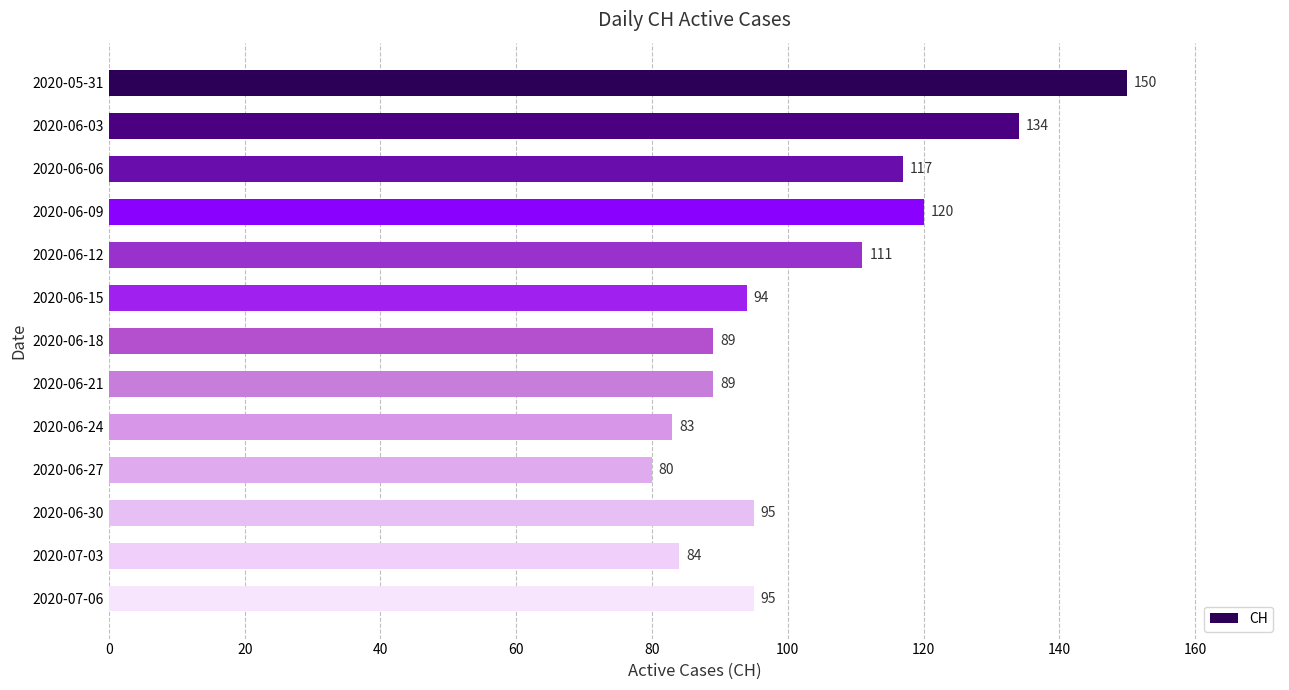

What is the difference between the second highest and minimum values?

54